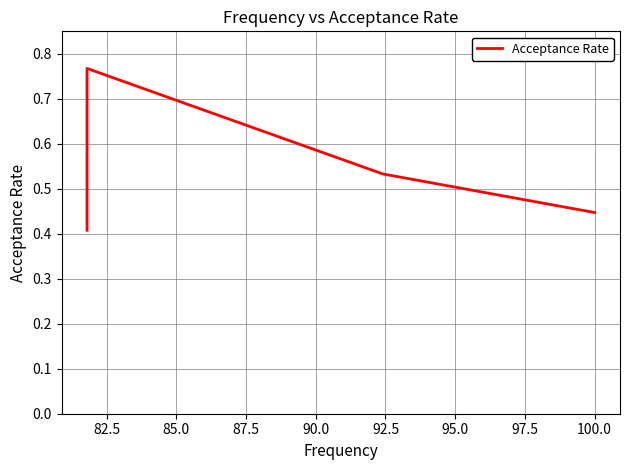

What is the change in value from 82.5 to 87.5?

-0.1